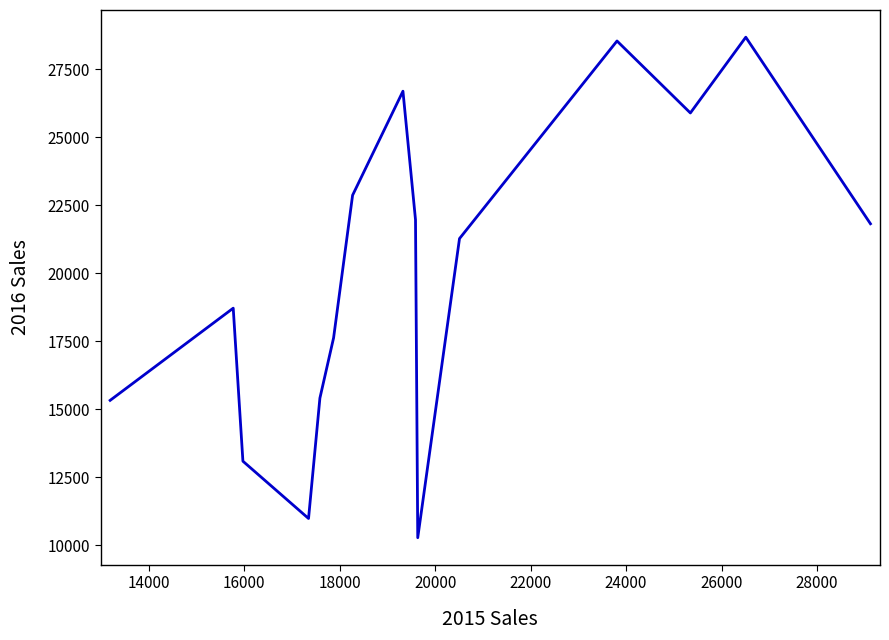

Count the number of data series in this chart.

1